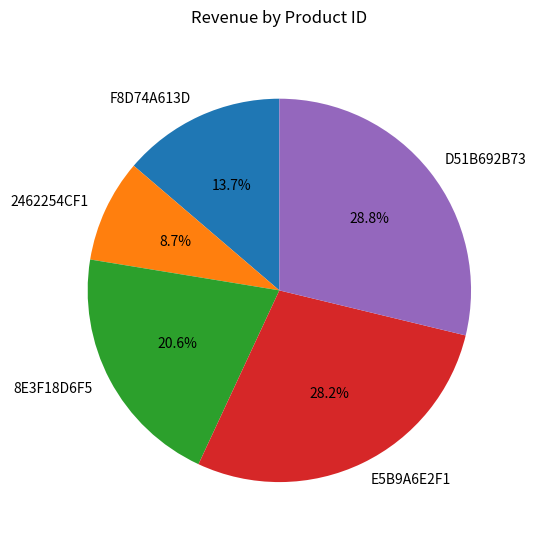

To the nearest percent, what is the average slice percentage?

20%